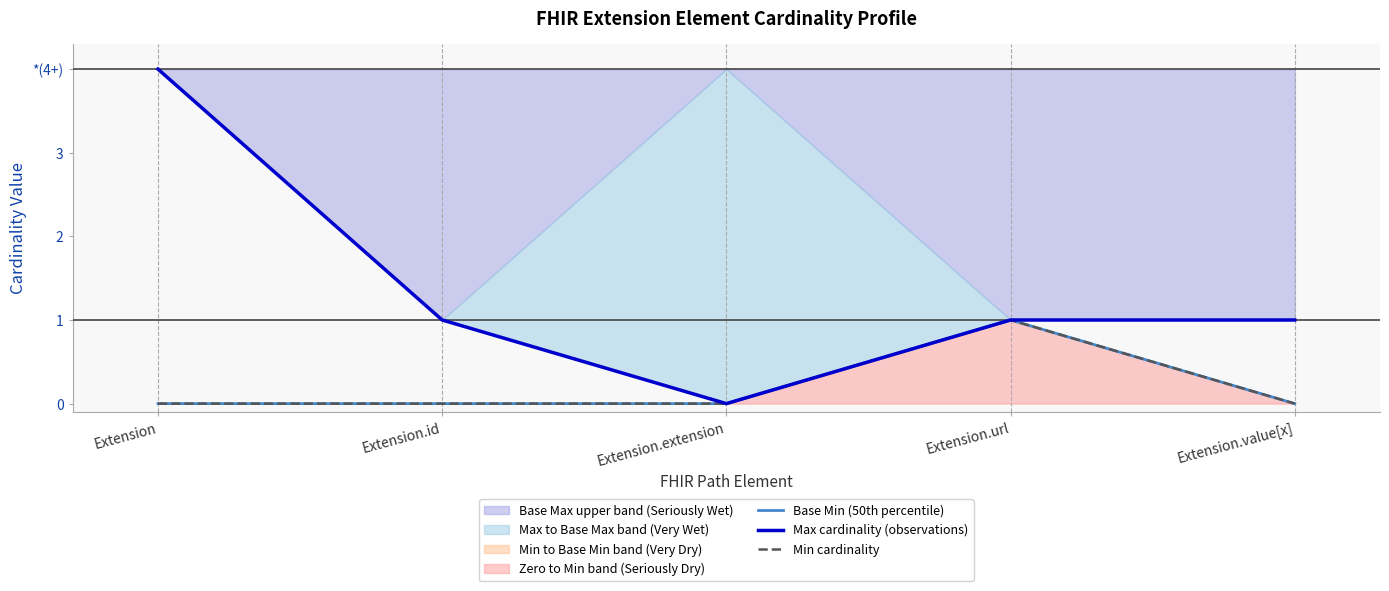

True or false: Max cardinality (observations) has a value of 3 at Extension.extension.

False